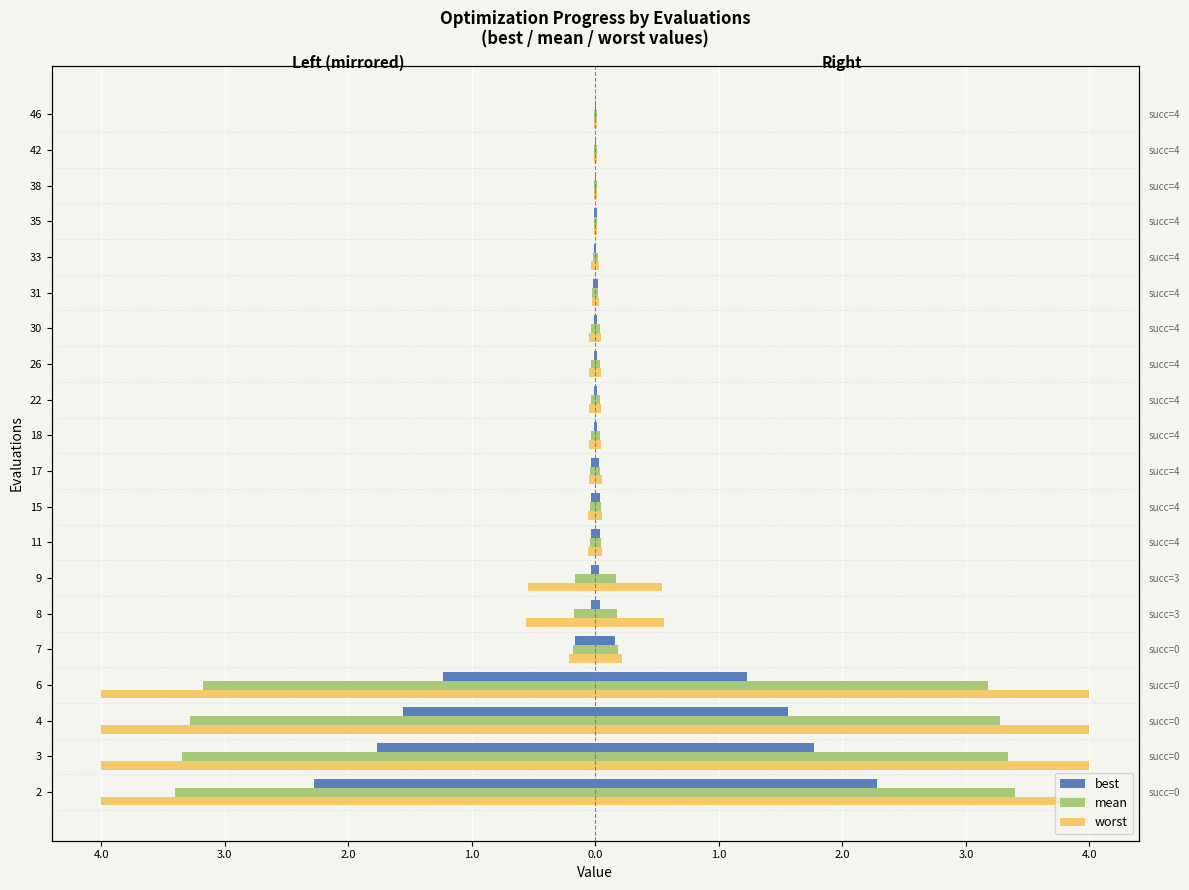

How many bars are there in each group?

3